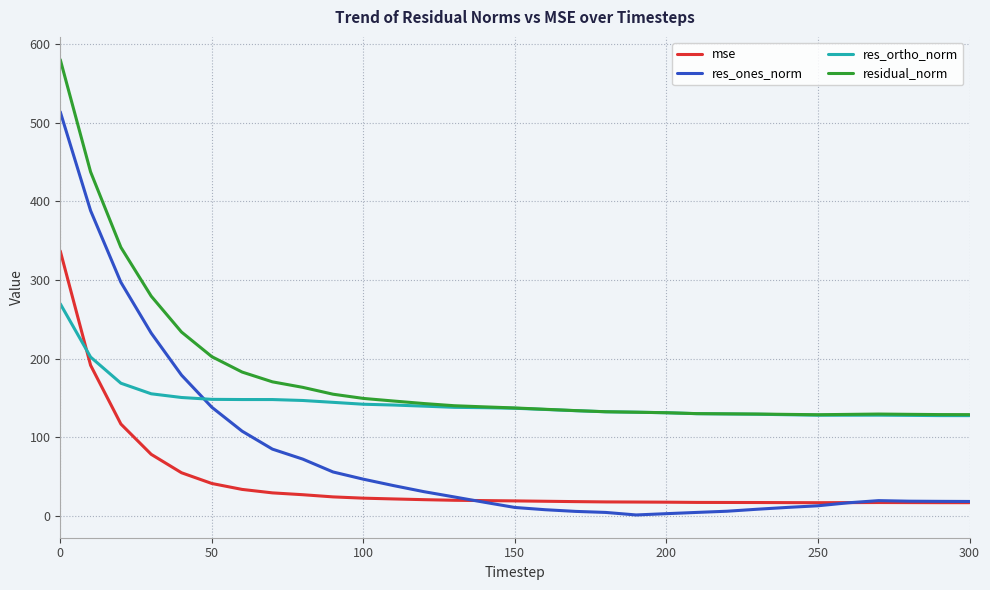

What are all the series names shown in the legend?

mse, res_ones_norm, res_ortho_norm, residual_norm